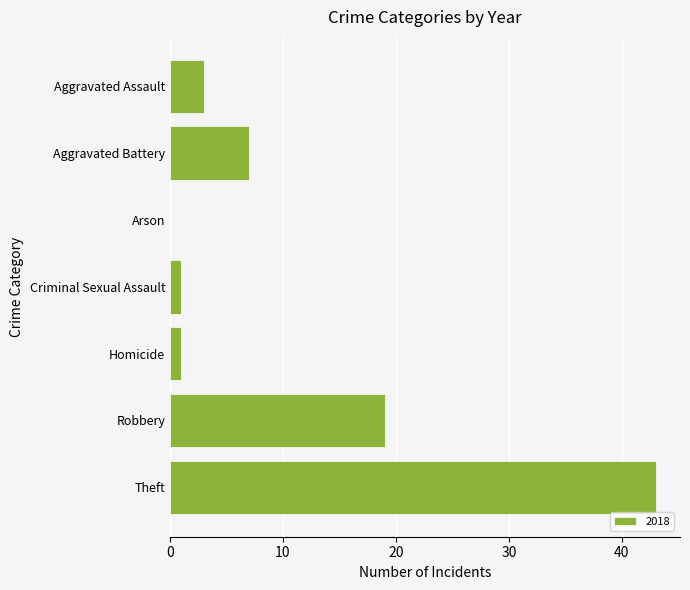

What is the sum of the values at Aggravated Assault and Robbery?

22